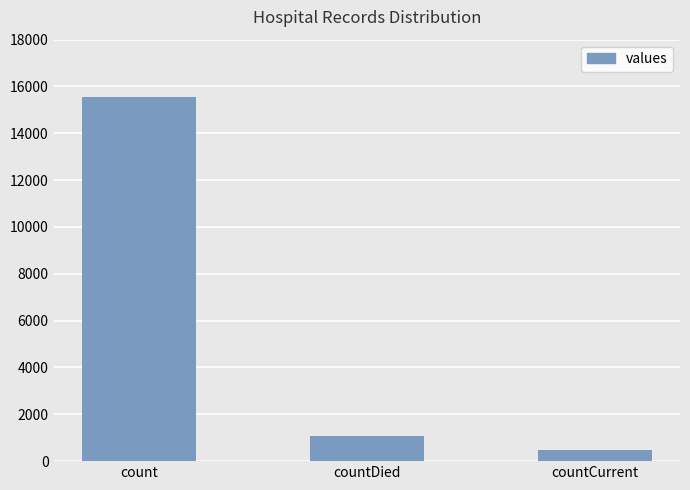

Reading right to left, extract all data points from this chart.

countCurrent=486	countDied=1083	count=15532